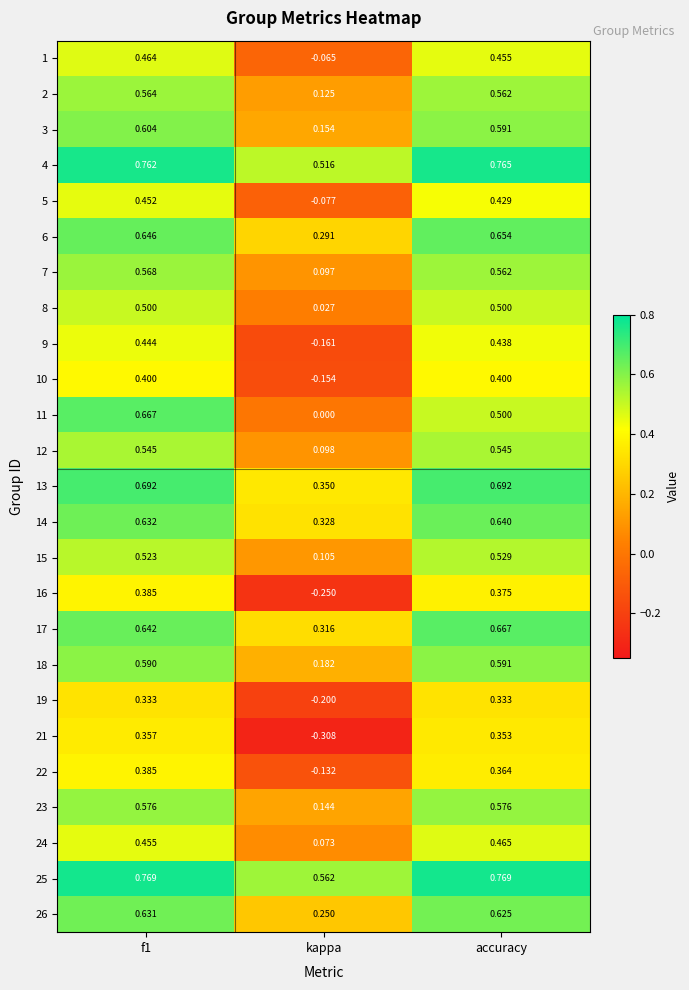

At which category does the chart reach its minimum across all series?

kappa